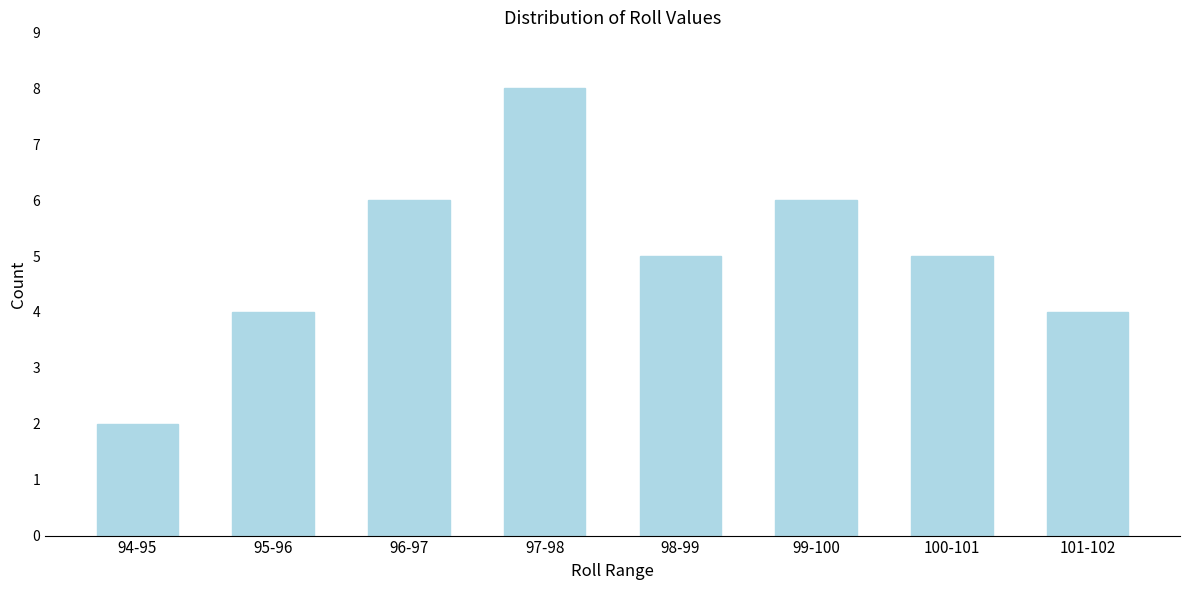

Reading left to right, transcribe all the data shown in this chart.

94-95=2	95-96=4	96-97=6	97-98=8	98-99=5	99-100=6	100-101=5	101-102=4